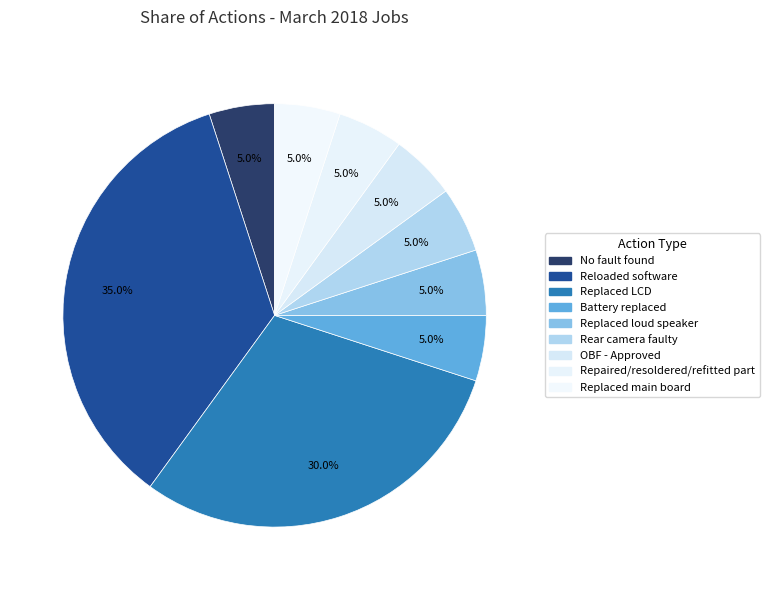

True or false: Replaced main board accounts for 5% of the total.

True